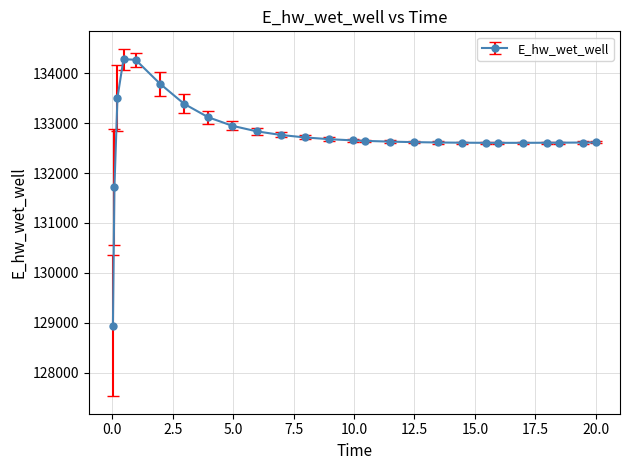

How many distinct data groups are displayed?

1